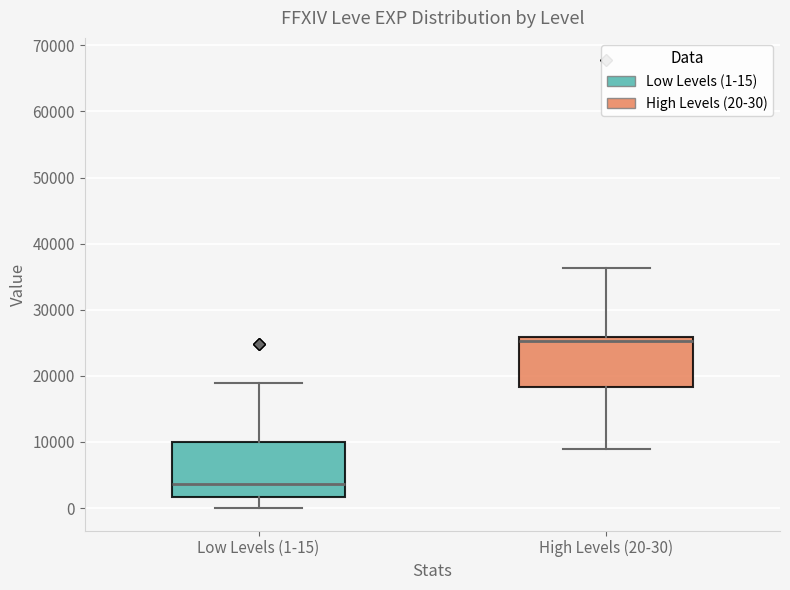

Reading left to right, read every box against the y-axis: the position of its median line, the range the box covers, and the ends of its whiskers. The values are not printed on the chart, so give them approximately, as read against the axis.

Low Levels (1-15): median 4000, box 2000 to 10000, whiskers 0 to 19000
High Levels (20-30): median 25000, box 18000 to 26000, whiskers 9000 to 36000